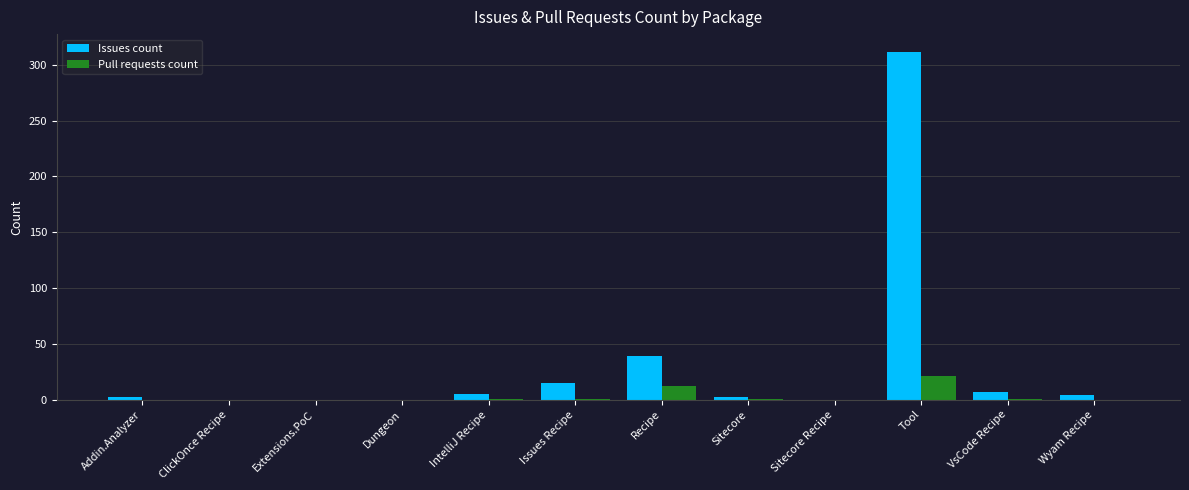

What is the maximum value for Pull requests count?

21